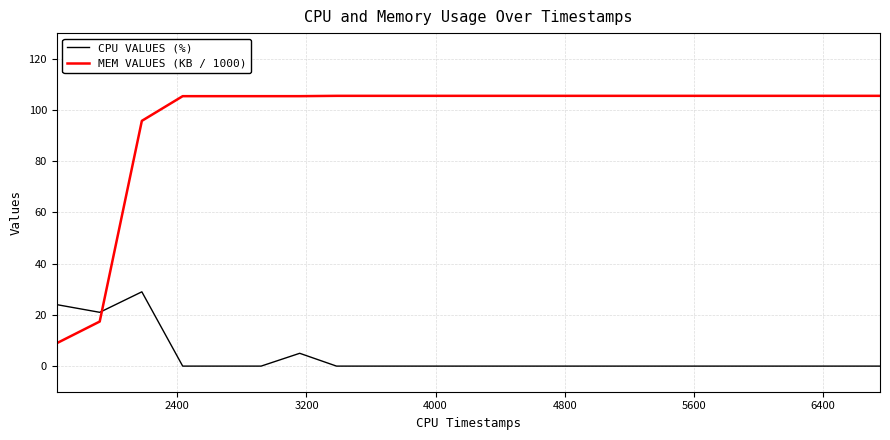

What is the minimum value for MEM VALUES (KB / 1000)?

8.9